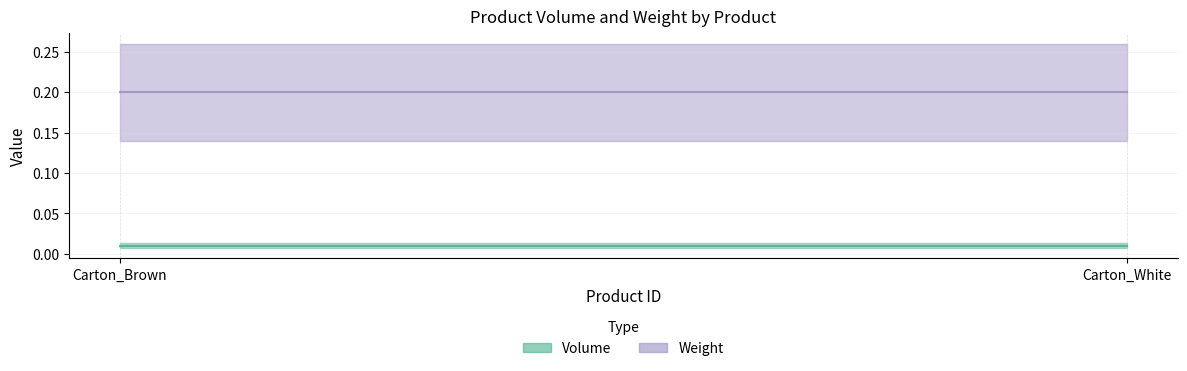

Which series has the largest range (max minus min)?

Volume